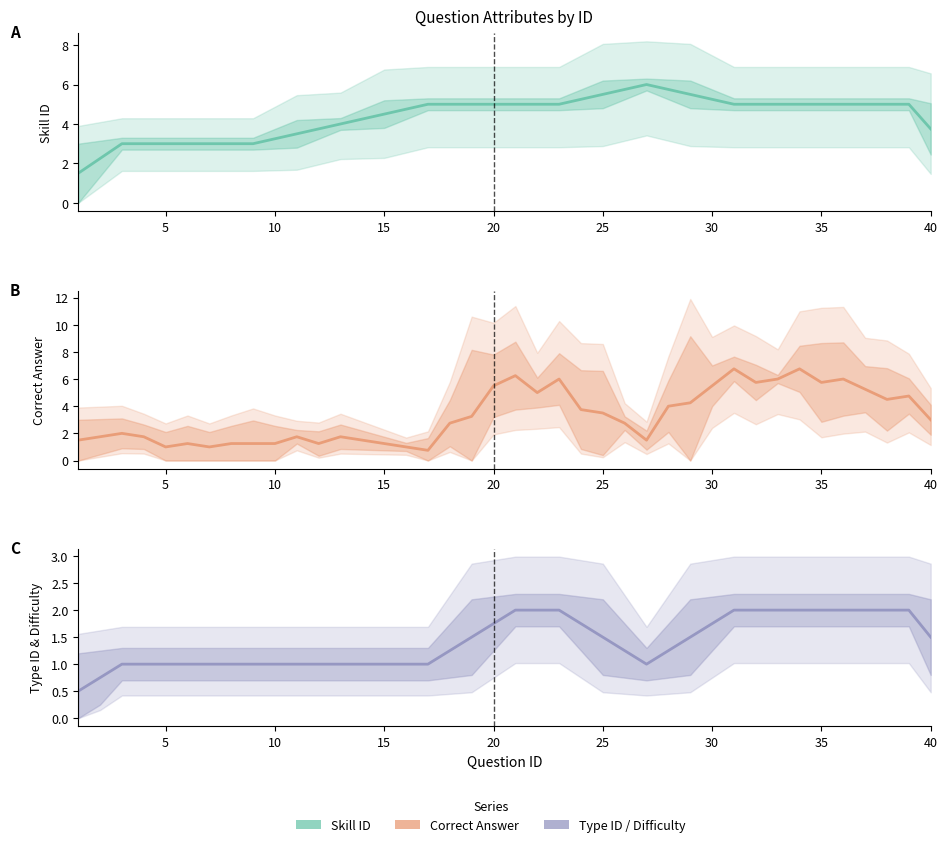

Is it true that Skill ID equals 2.2 at 27?

False